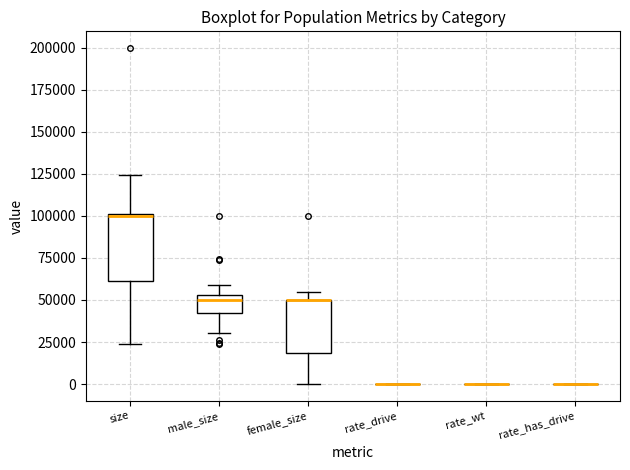

Where is the upper edge of the box for size on the y-axis? The values are not printed on the chart, so give them approximately, as read against the axis.

100000